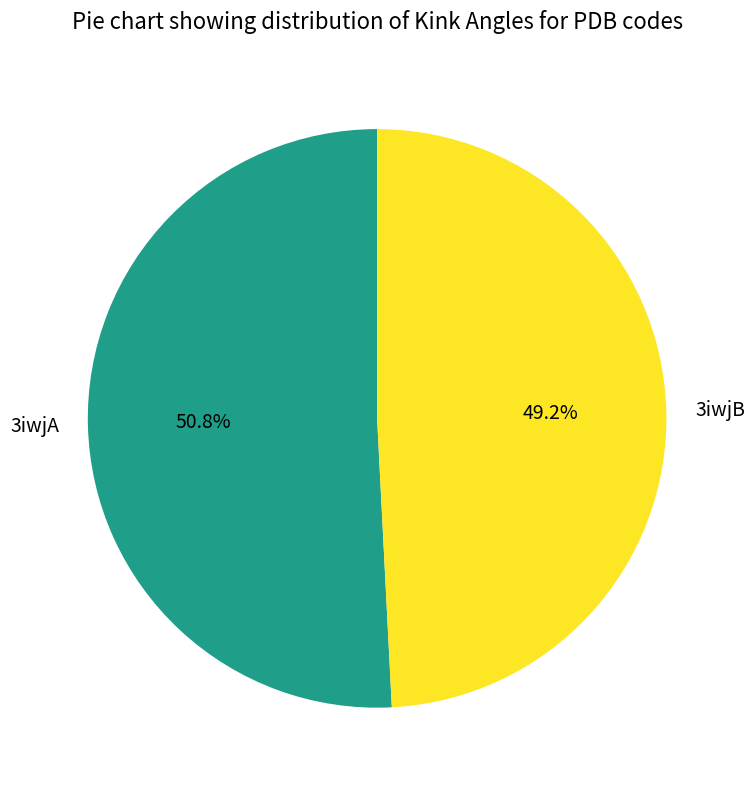

Rank the categories by value from highest to lowest.

3iwjA, 3iwjB